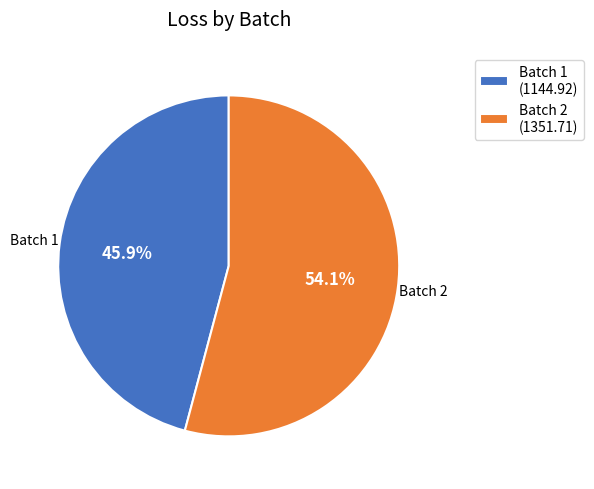

Rank the categories by value from lowest to highest.

Batch 1 (1144.92), Batch 2 (1351.71)